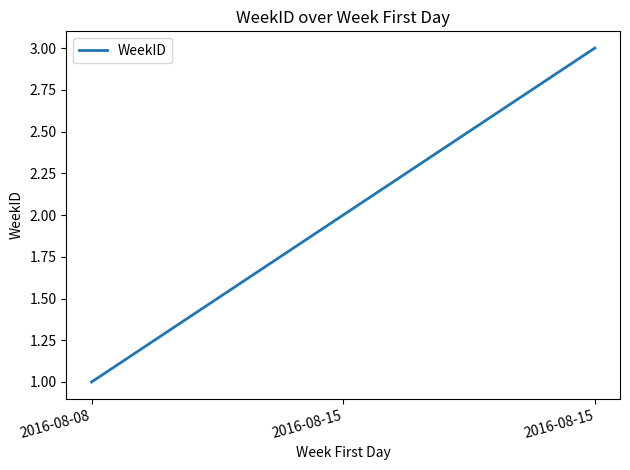

What is the sum of all values?

6